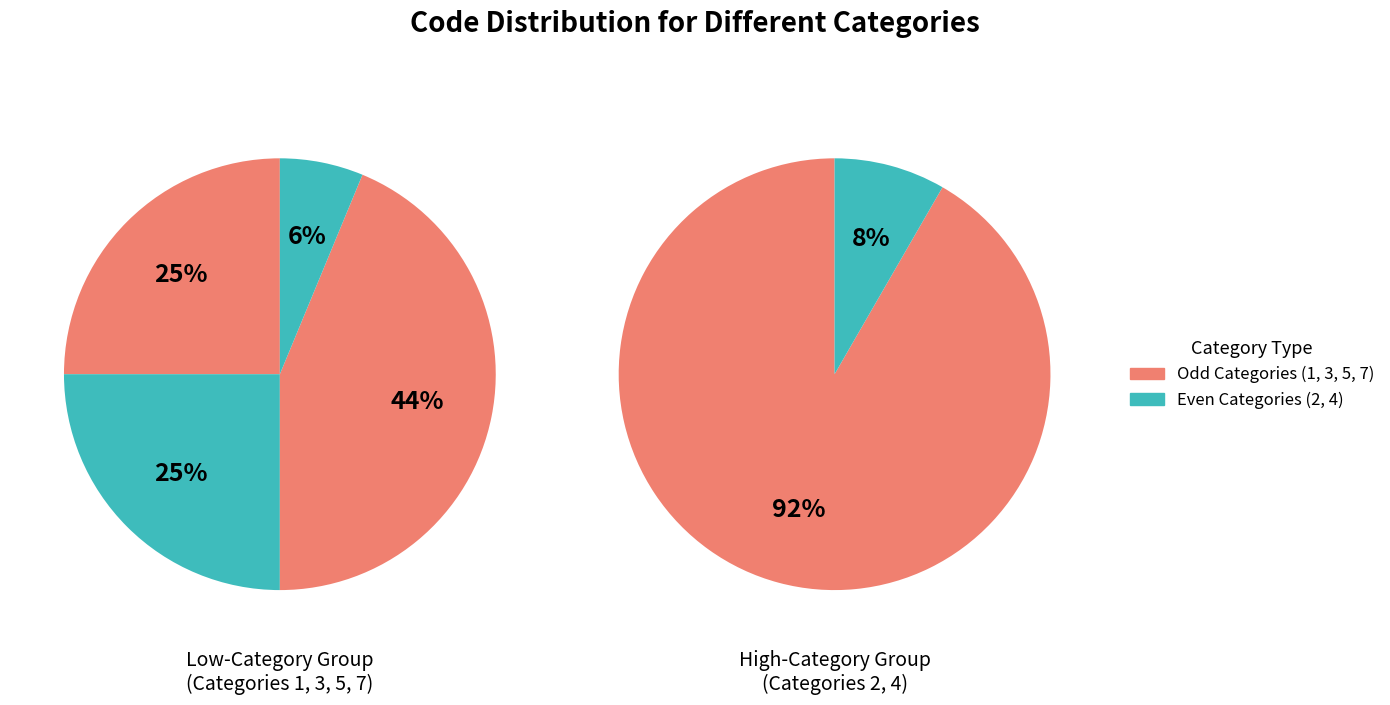

To the nearest percent, what is the difference between the 7 and 4 slice percentages?

2%